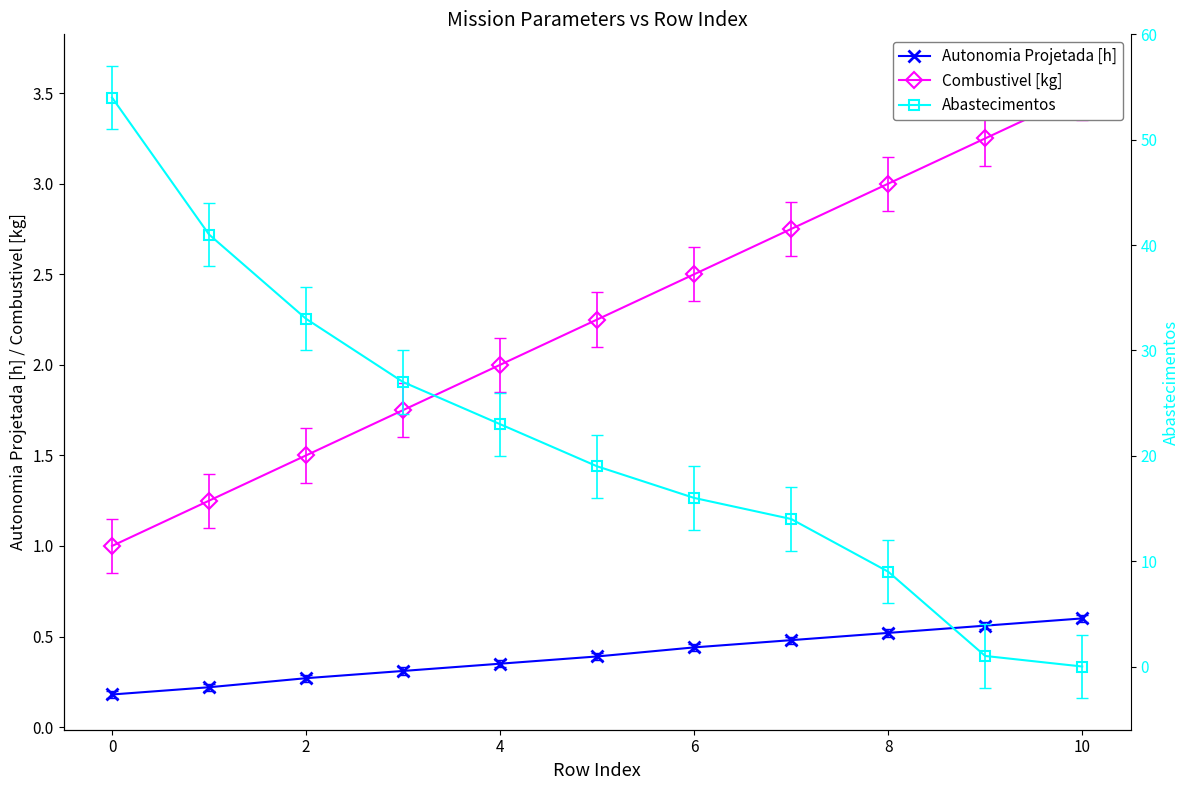

Is it true that Autonomia Projetada [h] equals 0.5 at 8?

True